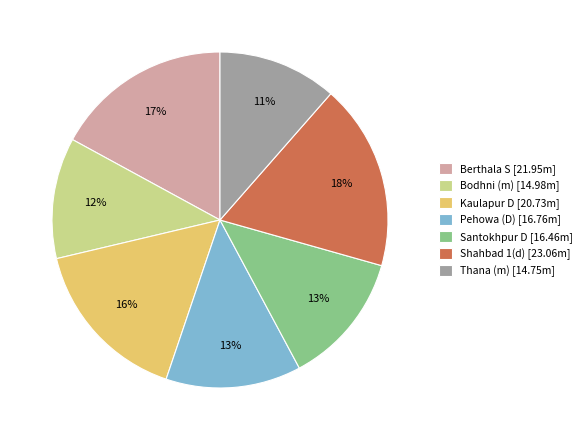

True or false: Shahbad 1(d) accounts for 18% of the total.

True